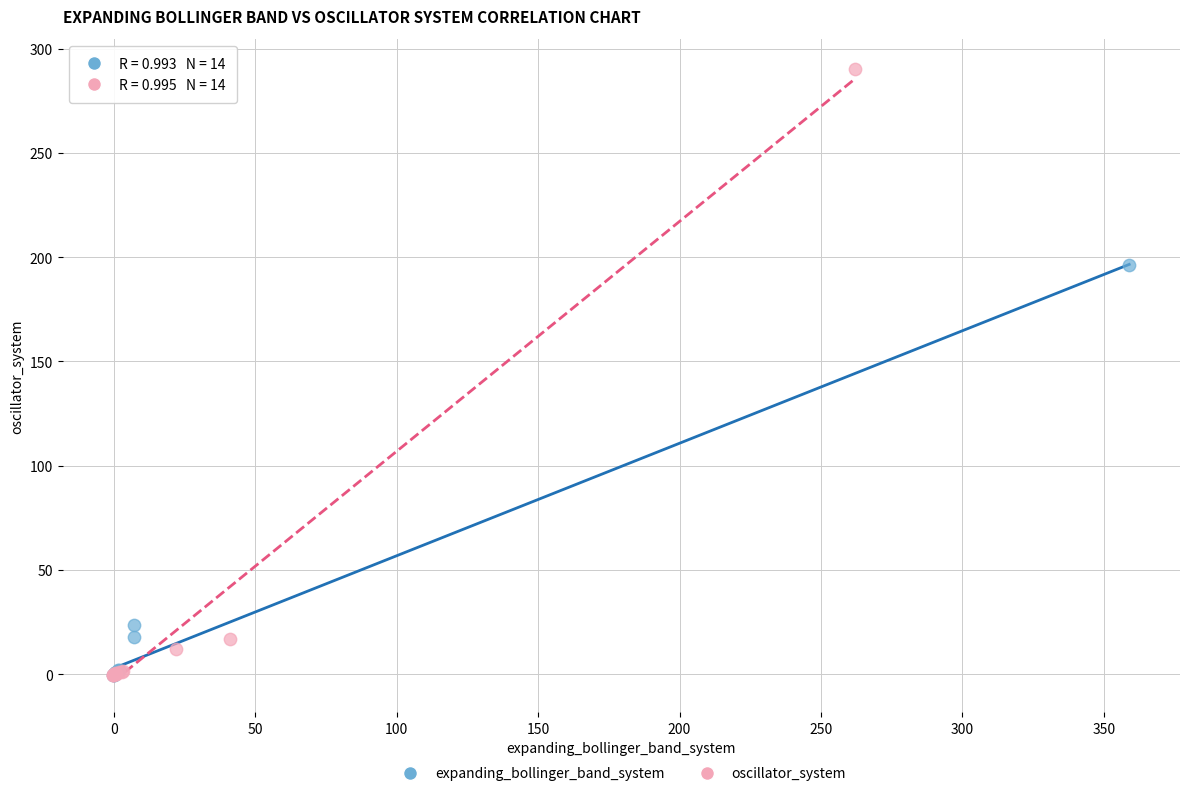

Which series has the widest spread of Y values?

oscillator_system